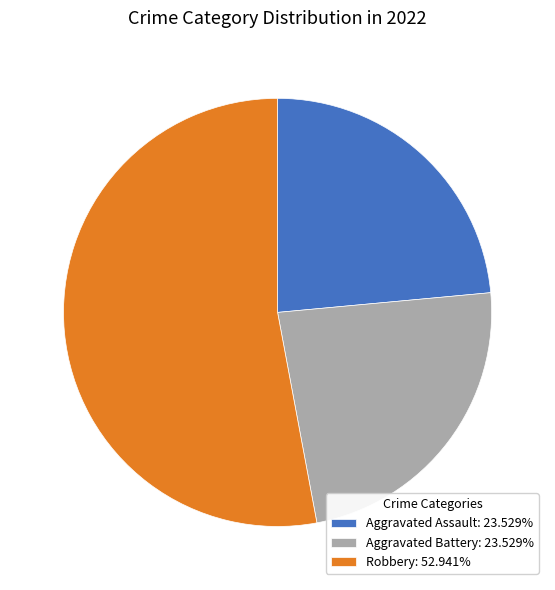

Is the sum of Robbery: 52.941% and Aggravated Assault: 23.529% greater than half?

Yes